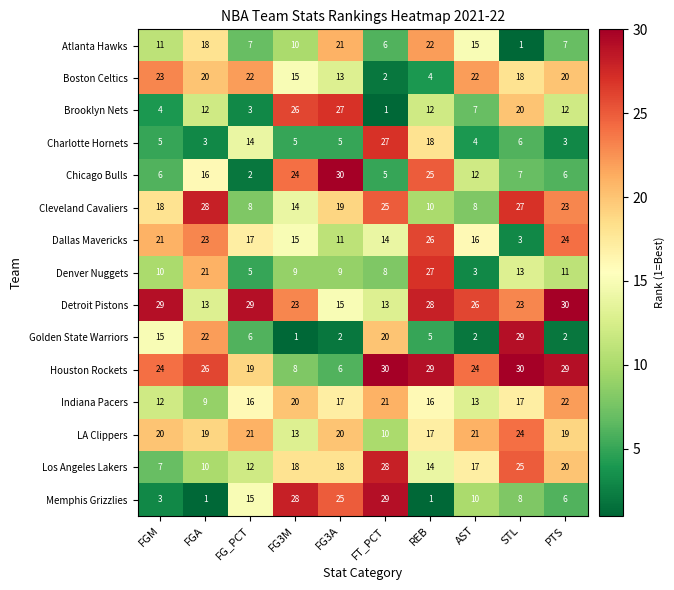

What is the average value of the Detroit Pistons series?

23